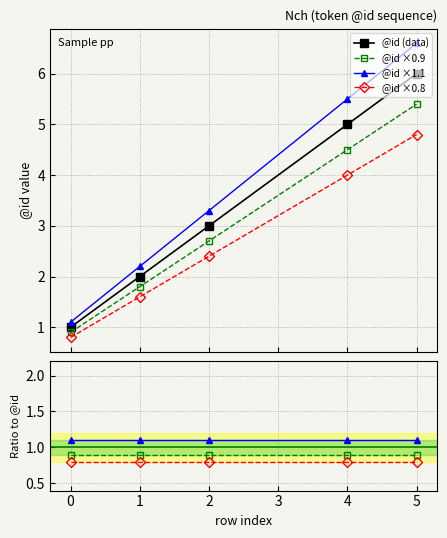

Where is the data nearest to the value 3?

2